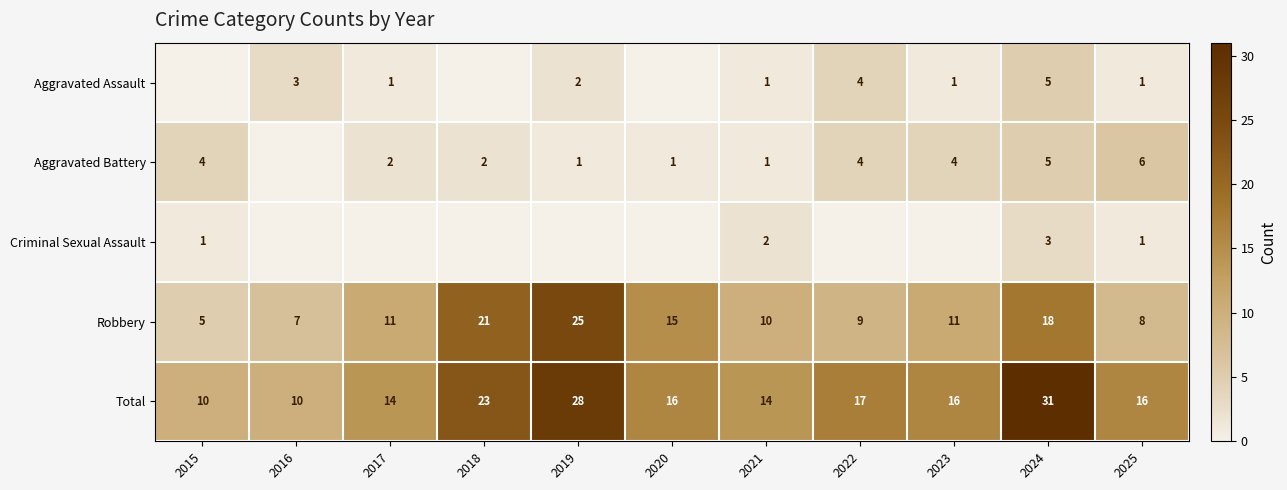

True or false: Robbery has a value of 14 at 2025.

False